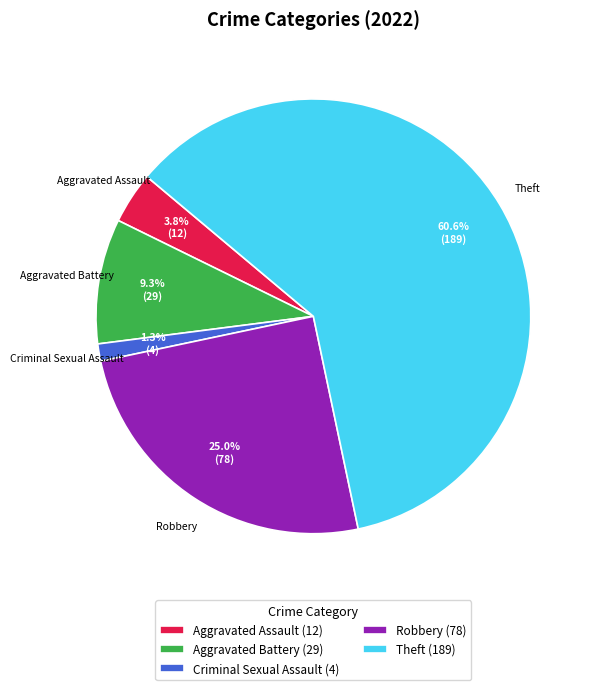

To the nearest percent, what is the average slice percentage?

20%